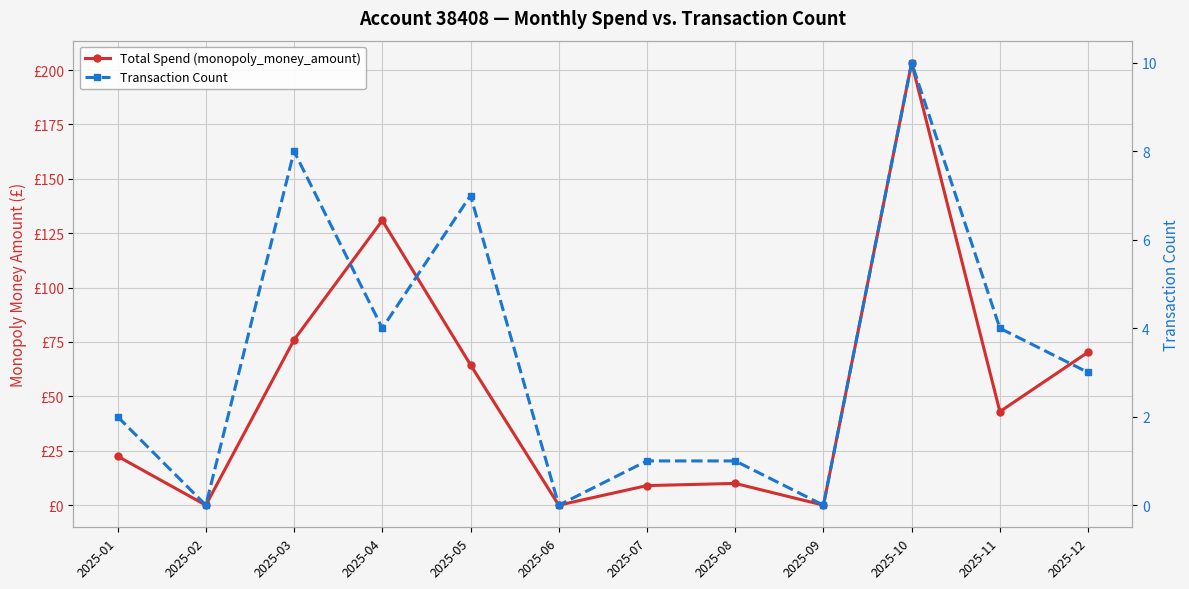

What is the sum of all Transaction Count values?

40.0